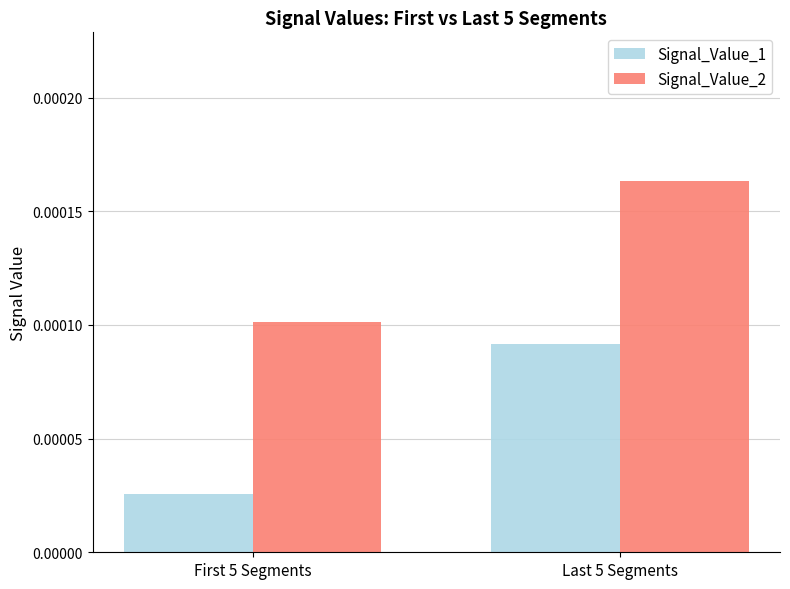

At which category does the chart reach its peak across all series?

Last 5 Segments